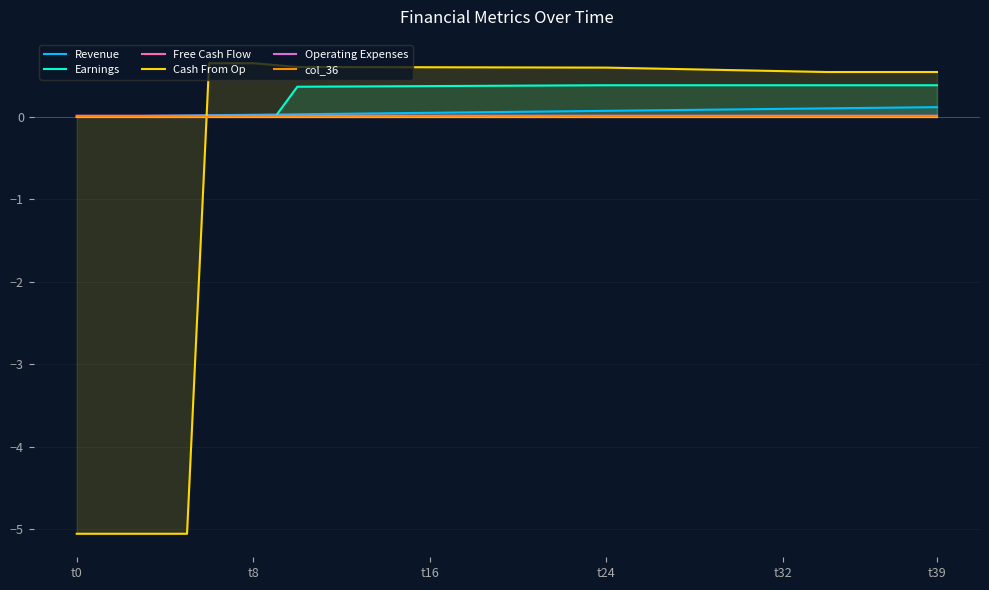

Between 11 and 29, which series saw the biggest shift?

Revenue